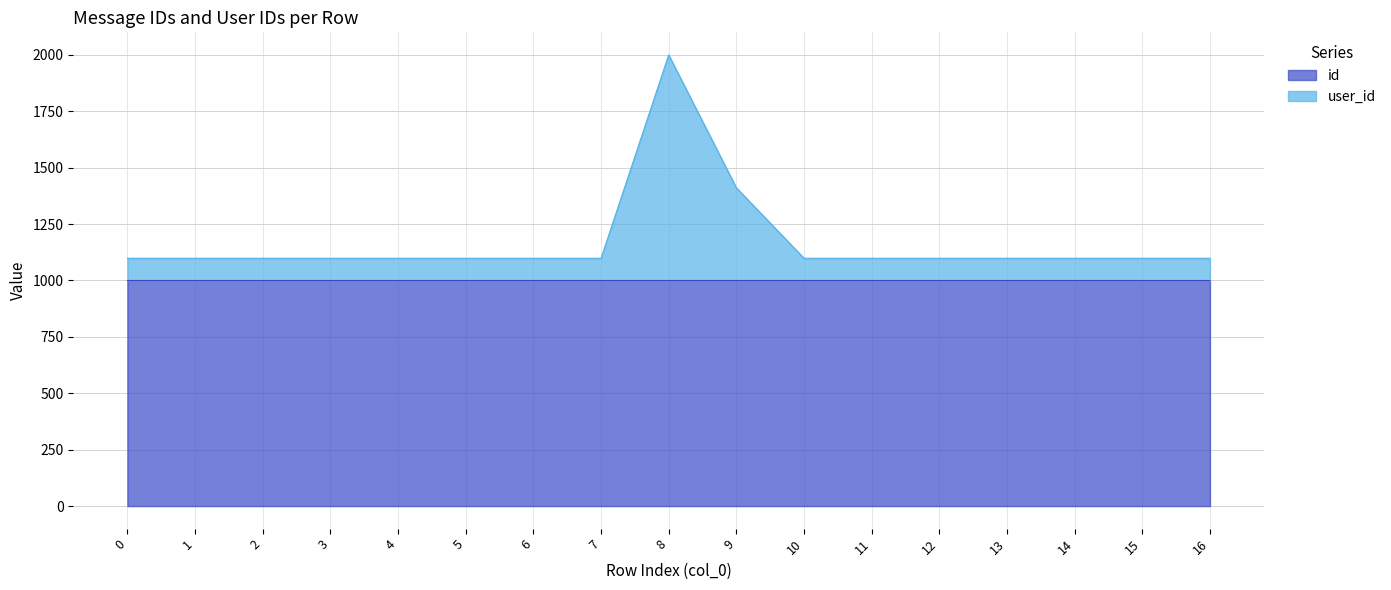

The value of user_id at 10 is 1098.5. True or false?

True